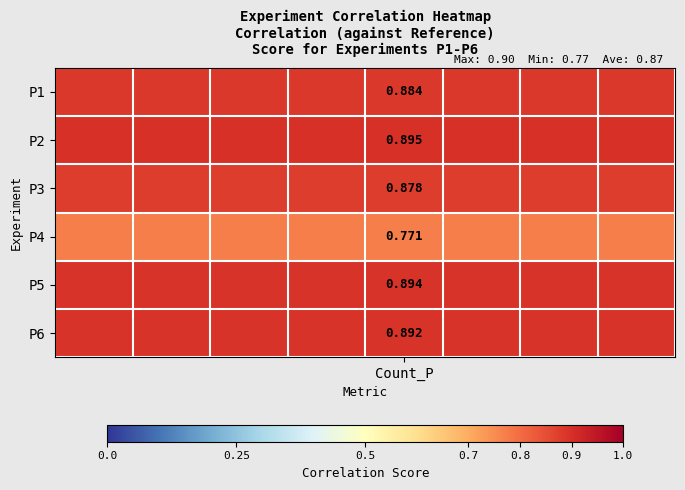

Which series has the largest range (max minus min)?

P1